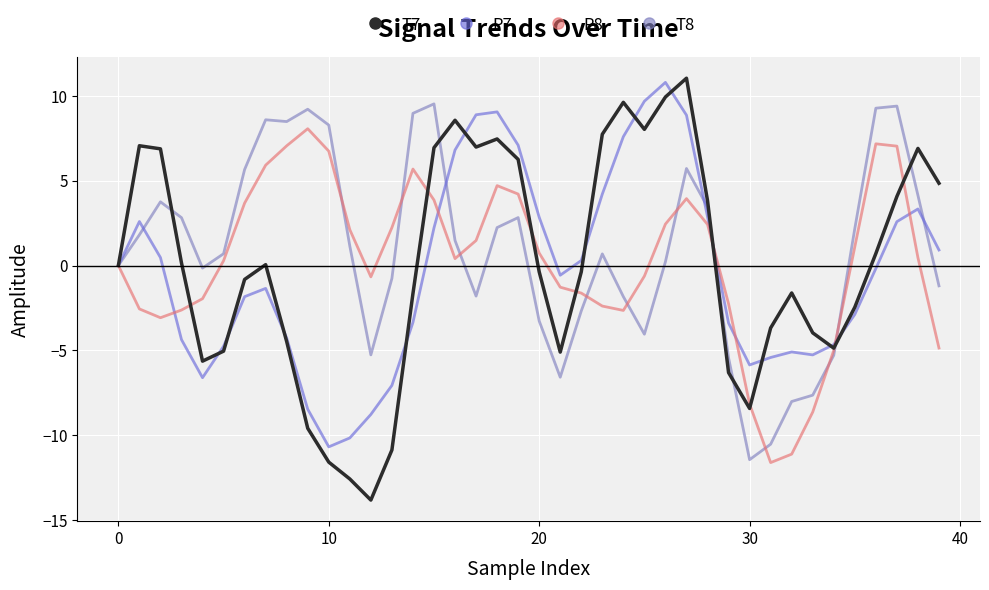

Rank the series by their maximum value, from lowest to highest.

P8, T8, P7, T7